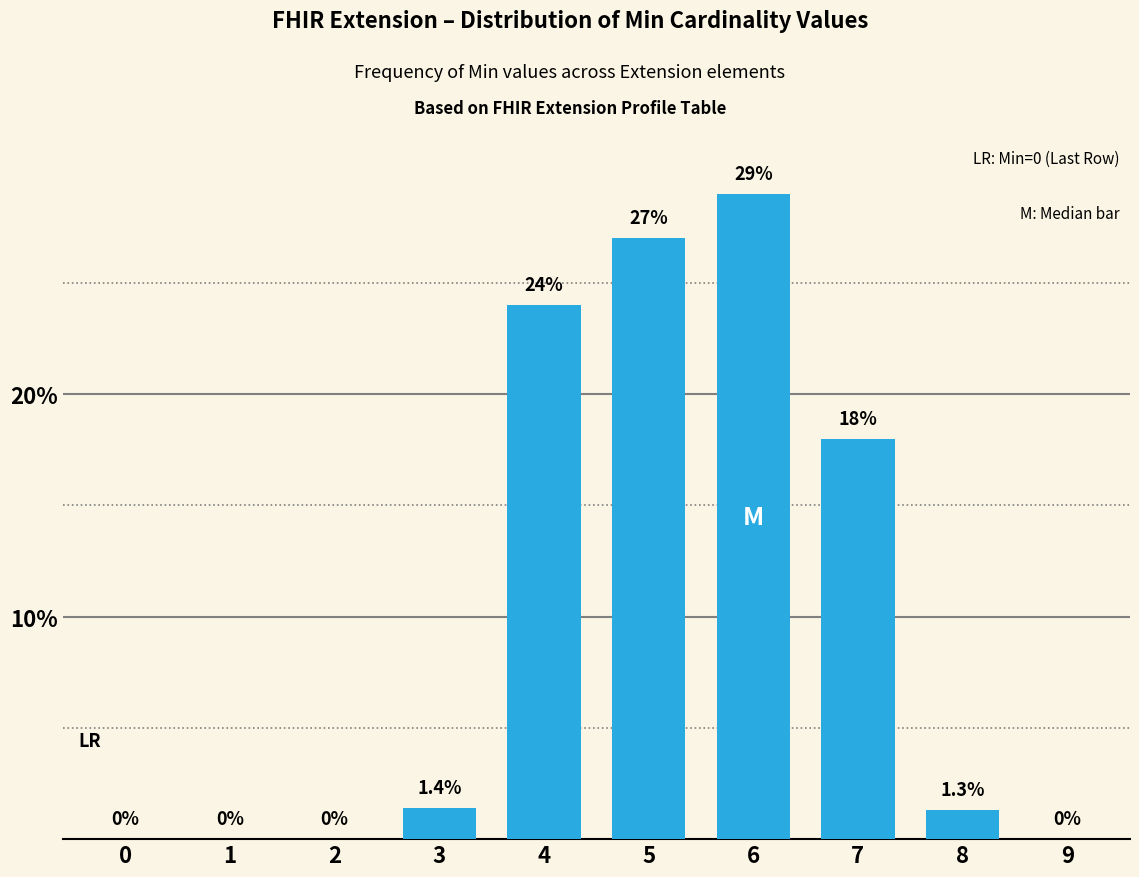

Reading right to left, transcribe all the data shown in this chart.

9=0.0	8=1.3	7=18.0	6=29.0	5=27.0	4=24.0	3=1.4	2=0.0	1=0.0	0=0.0